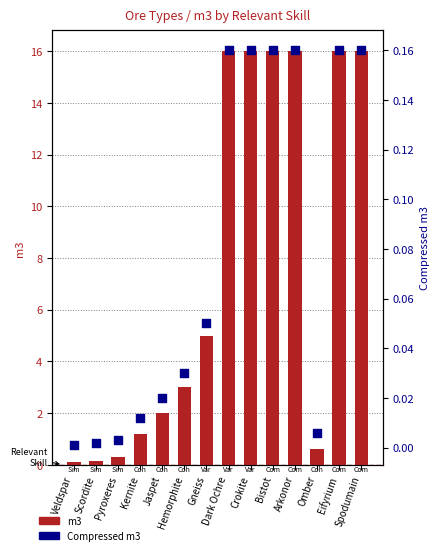

Which series reaches the minimum Y coordinate?

Compressed m3